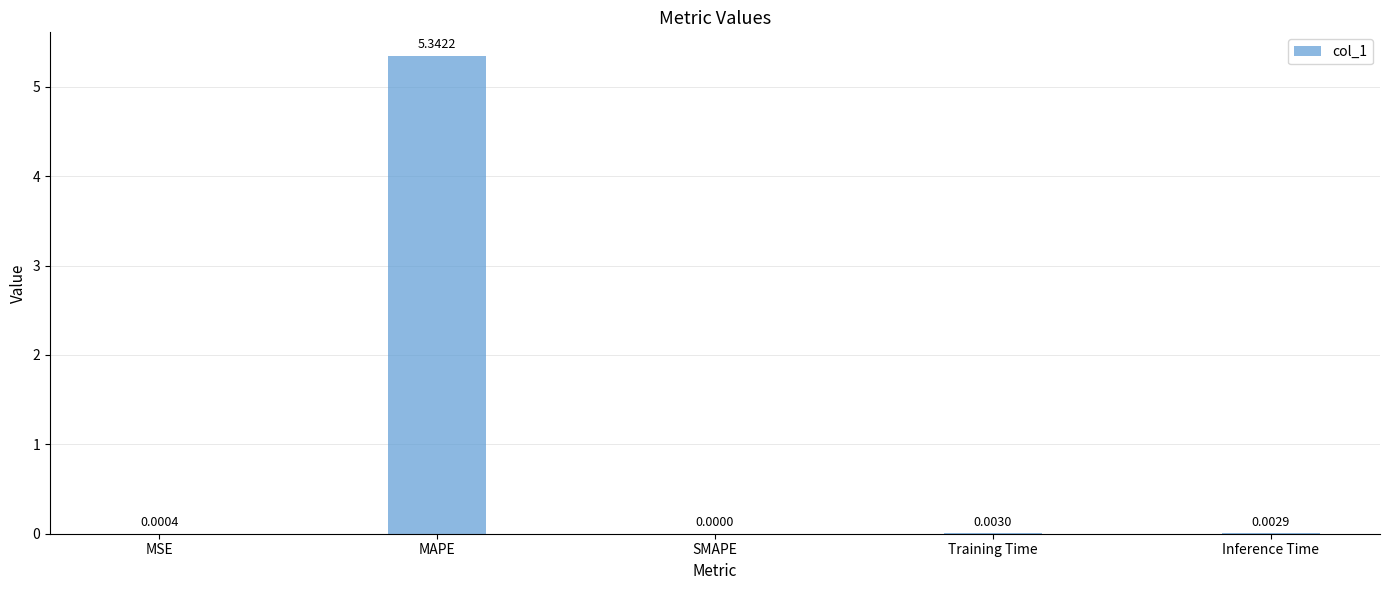

Which label corresponds to the largest value in the chart?

MAPE